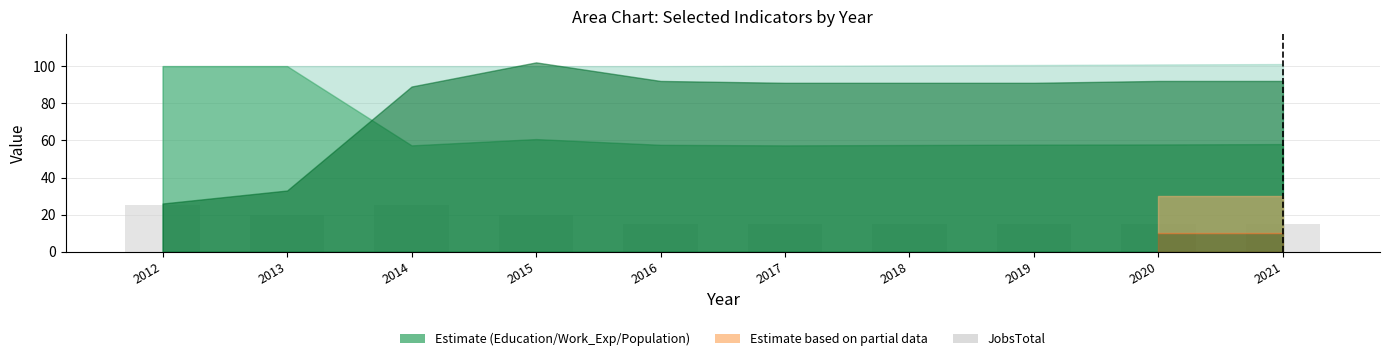

The value at 2015 is 20. True or false?

True